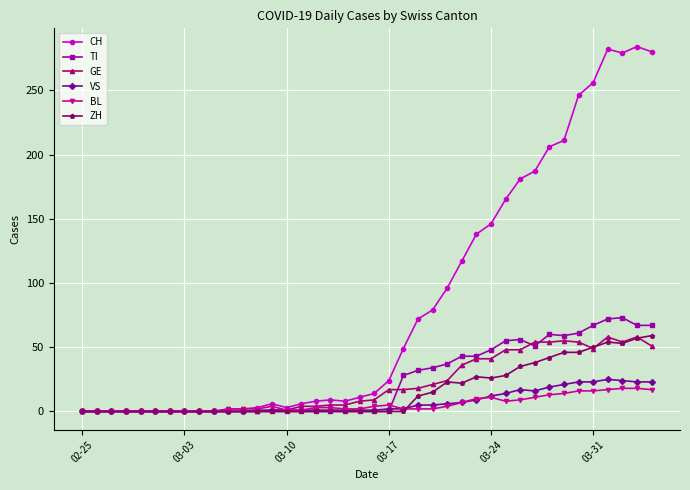

True or false: TI has more than 0 interior local peaks.

True